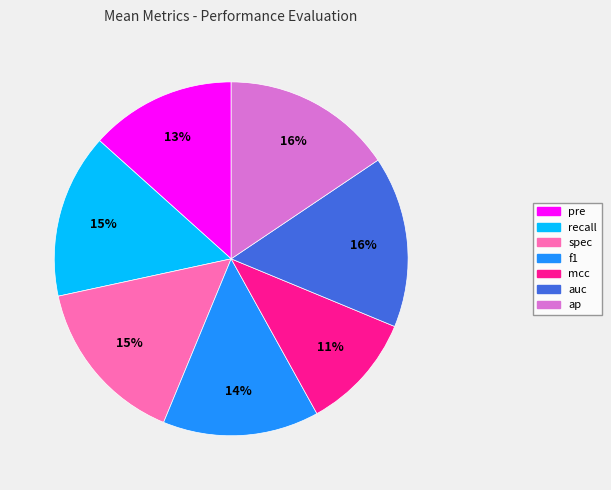

Does any single category account for the majority?

No